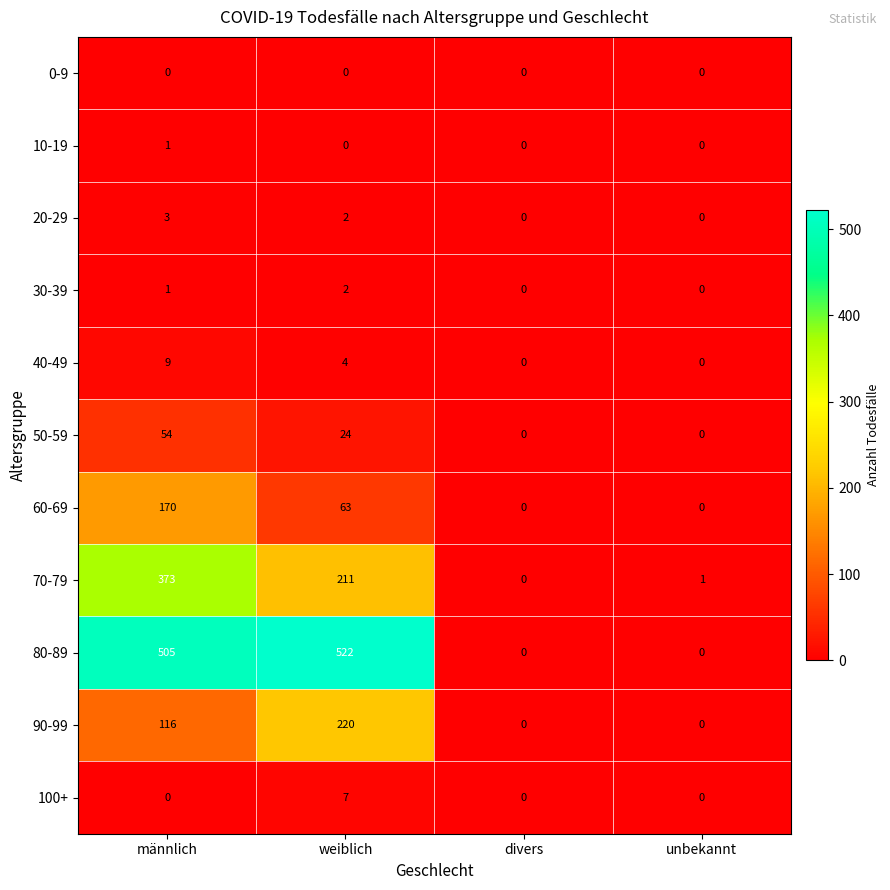

The value of 10-19 at divers is 0. True or false?

True